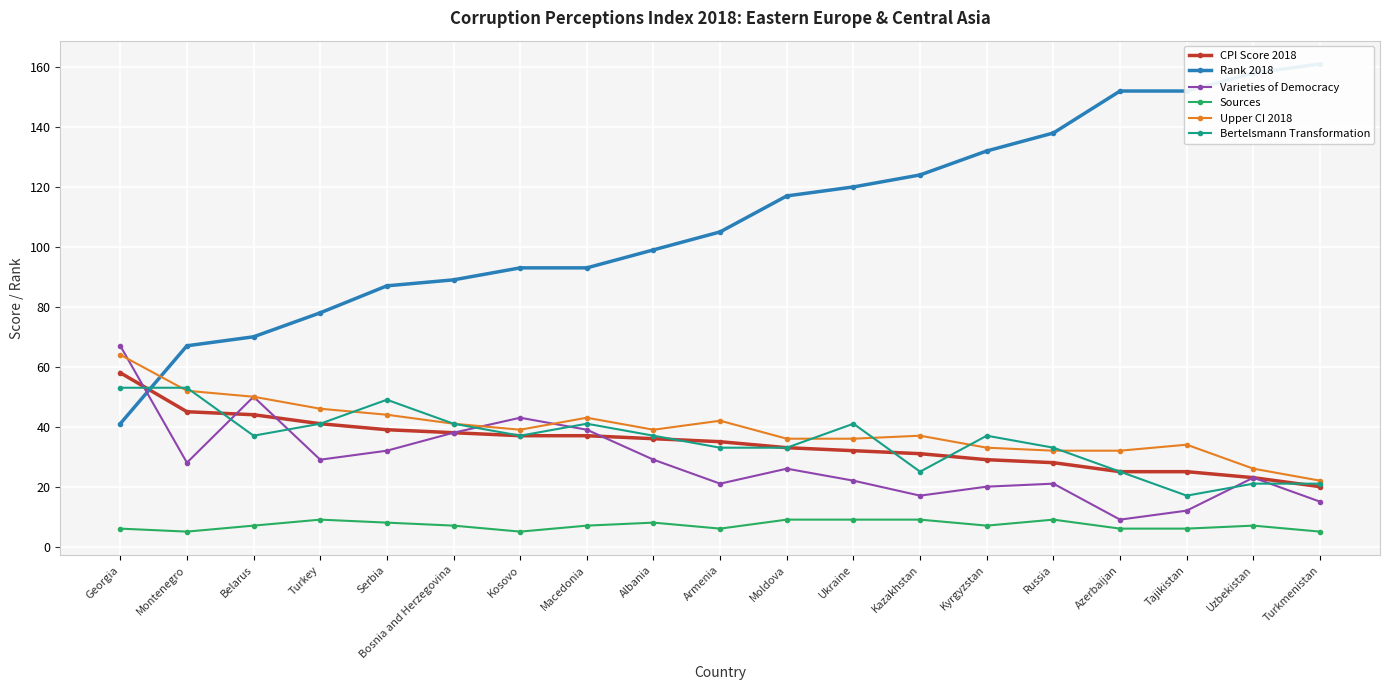

What is the value of the Sources point at the 11th from the left?

9